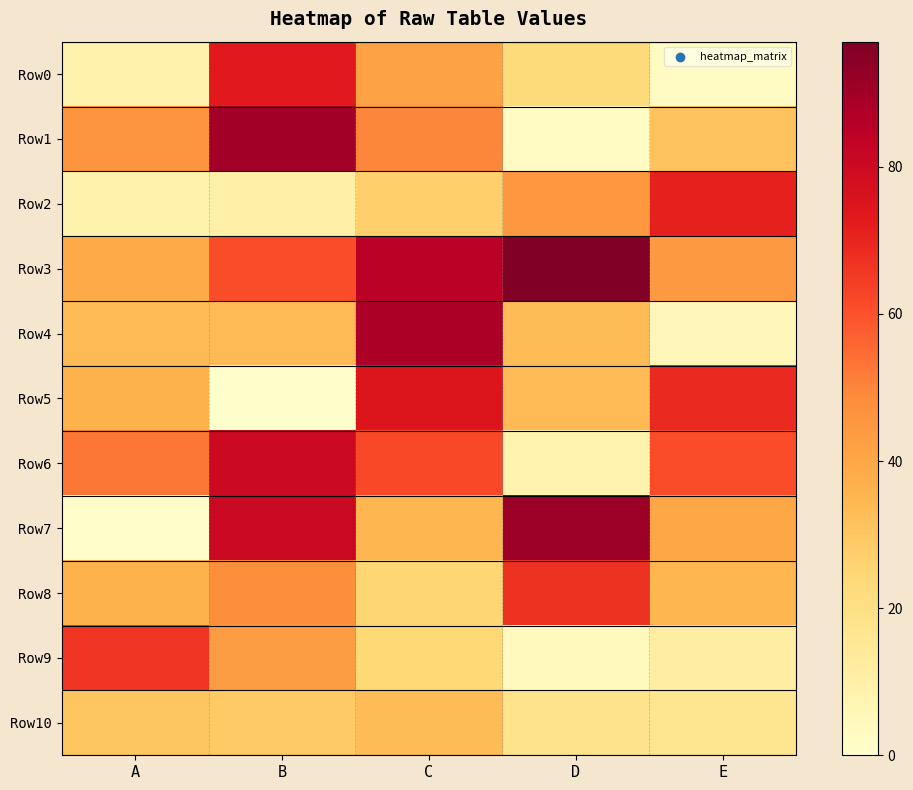

Reading left to right, list all the values displayed in this chart.

Row0: A=9	B=73	C=41	D=23	E=3
Row1: A=46	B=90	C=50	D=3	E=31
Row2: A=9	B=10	C=27	D=45	E=71
Row3: A=39	B=61	C=85	D=97	E=44
Row4: A=34	B=34	C=88	D=33	E=5
Row5: A=36	B=0	C=75	D=34	E=69
Row6: A=53	B=80	C=62	D=8	E=61
Row7: A=1	B=81	C=35	D=91	E=40
Row8: A=36	B=48	C=25	D=67	E=35
Row9: A=66	B=43	C=24	D=4	E=12
Row10: A=30	B=29	C=33	D=18	E=17